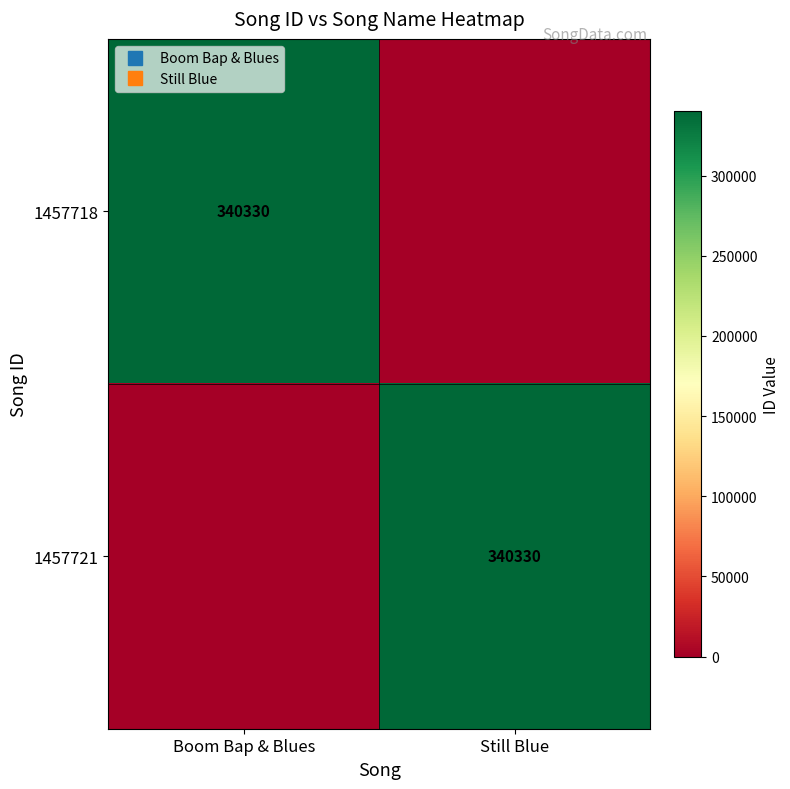

How many values in 1457721 are above zero?

1